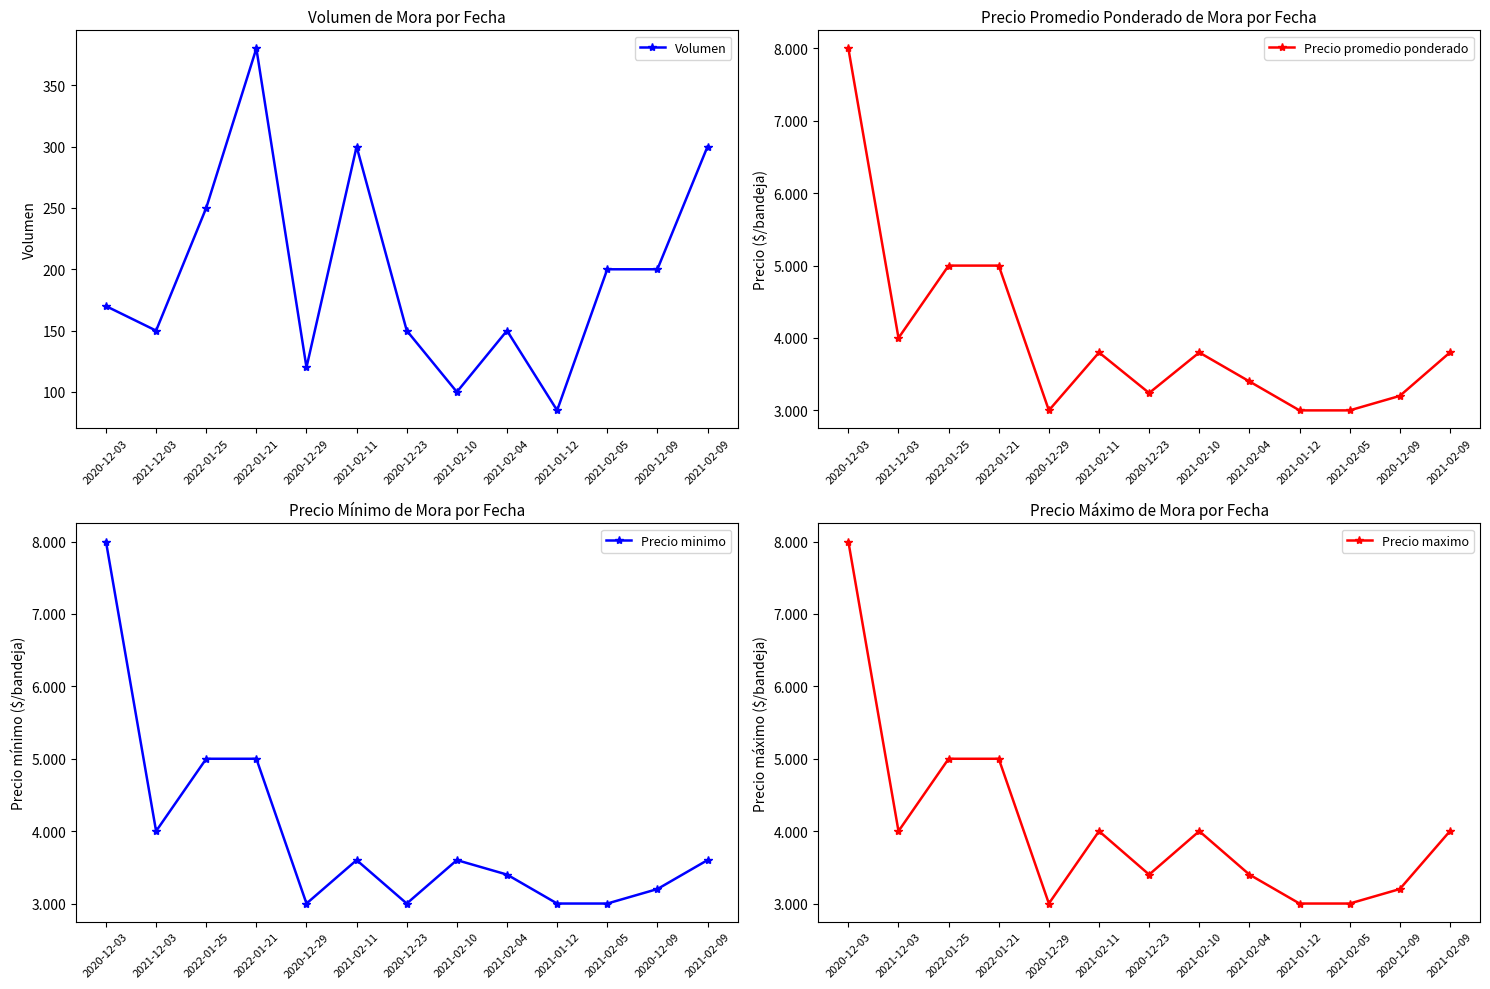

True or false: Volumen and Precio minimo cross at least once.

False